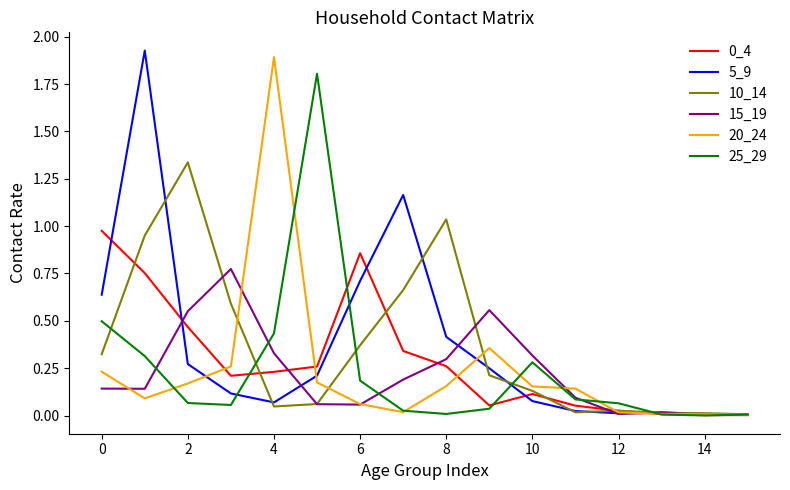

What is the maximum value for 25_29?

1.8